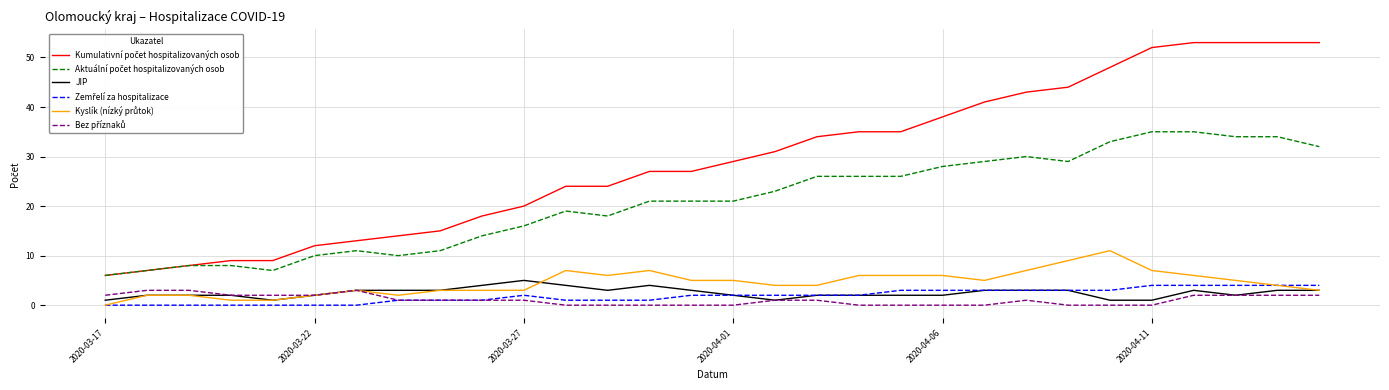

What is the greatest value displayed?

53